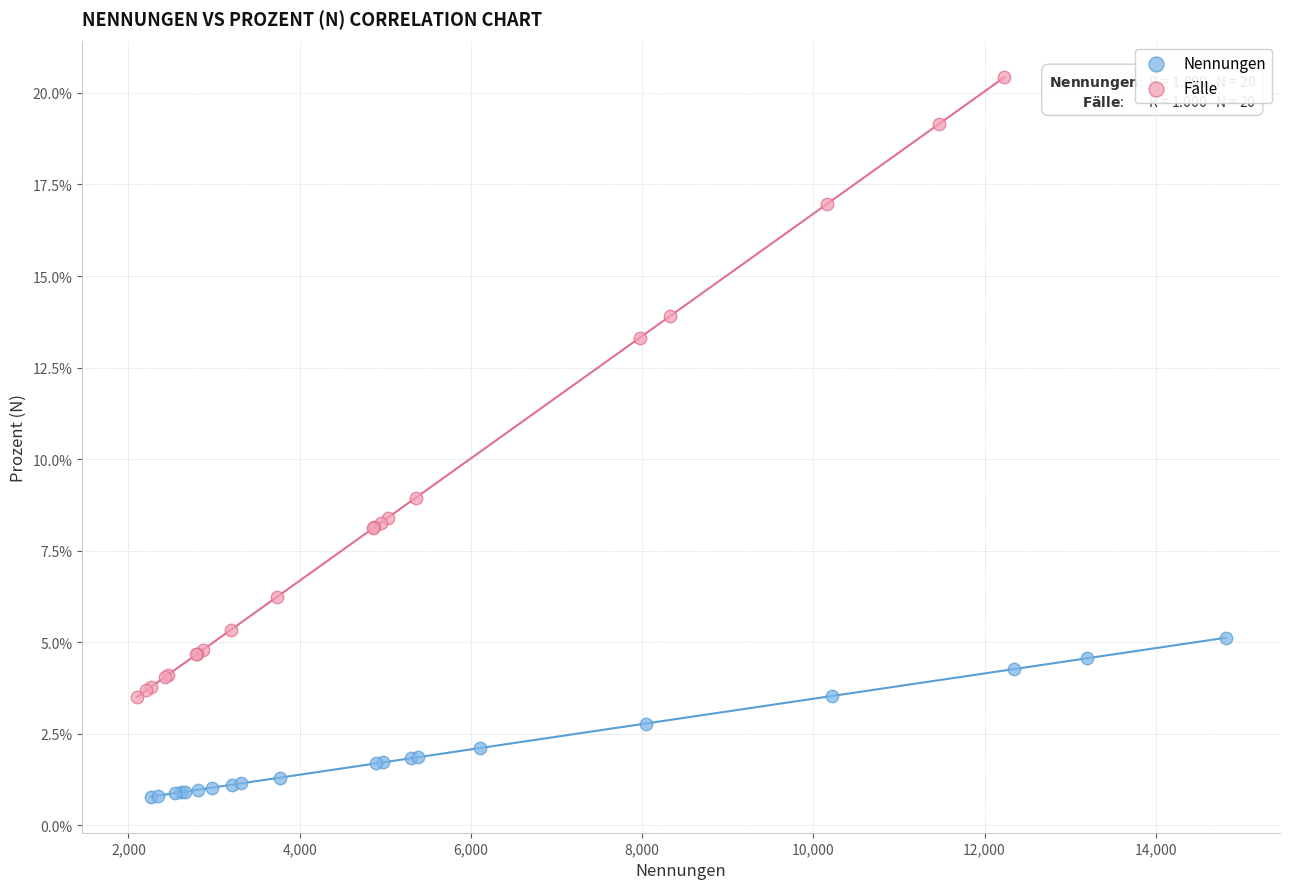

What are all the series names shown in the legend?

Nennungen, Fälle